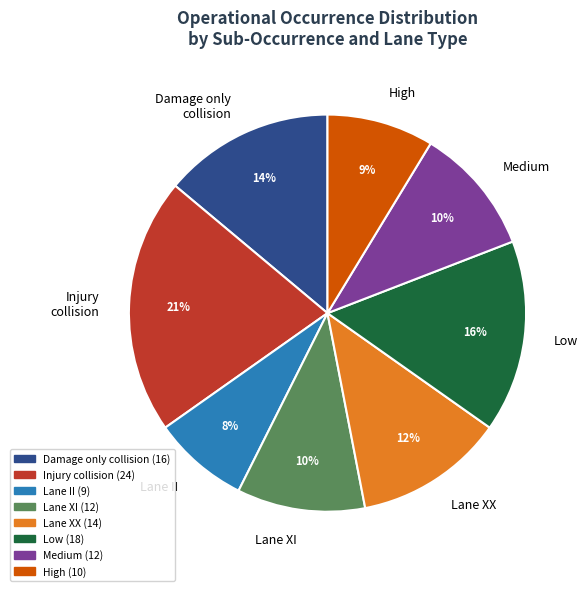

The Lane II slice represents 18% of the pie. True or false?

False